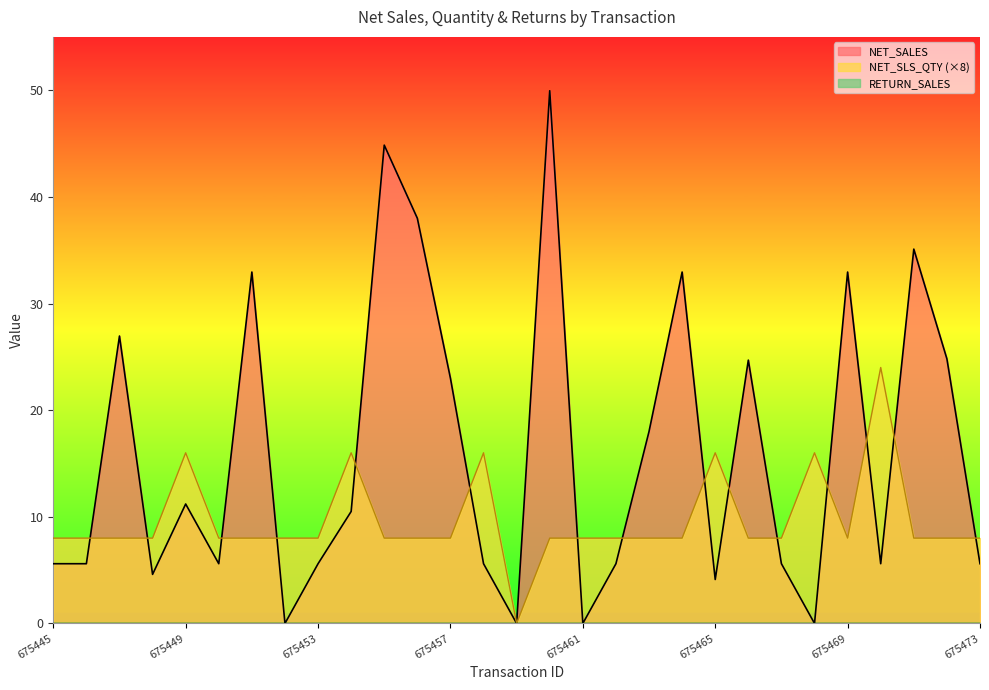

Which series changed the most between 675448 and 675454?

NET_SLS_QTY